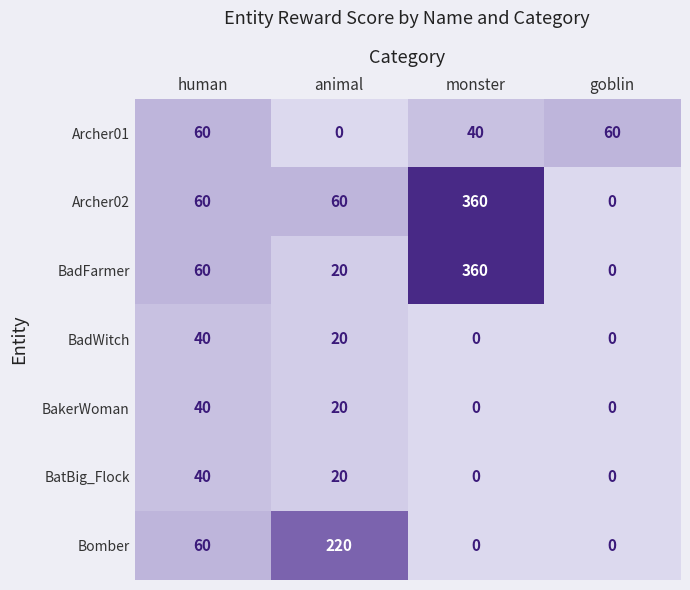

At which category does the chart reach its peak across all series?

monster